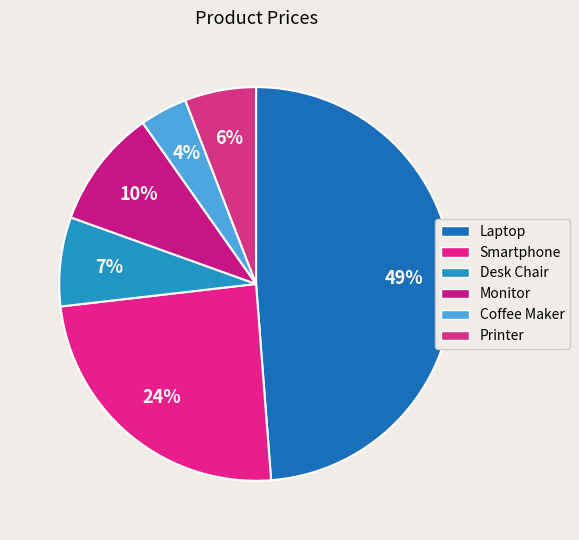

To the nearest percent, what is the average slice percentage?

17%